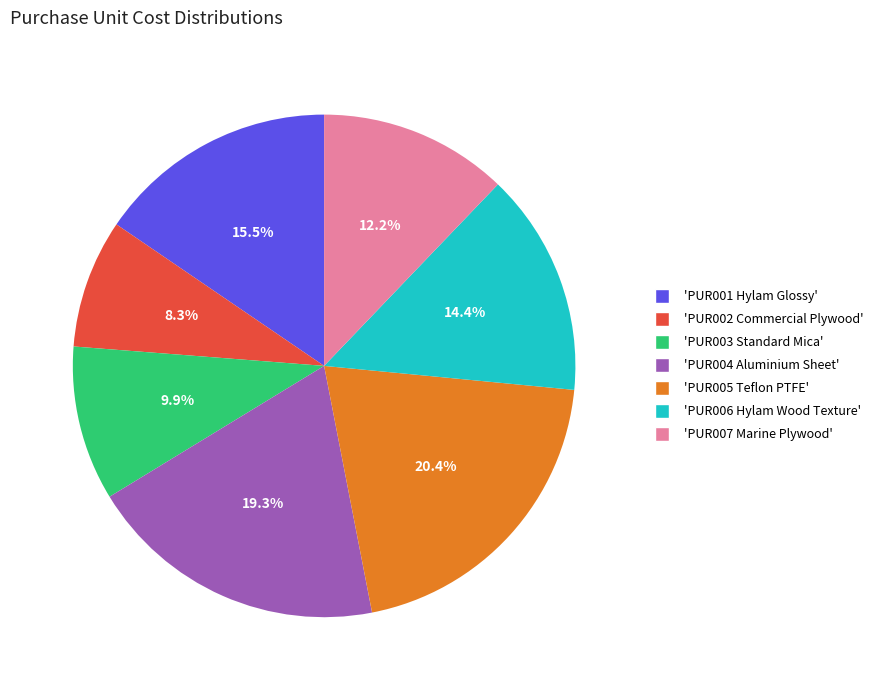

Is there any slice that represents more than half of the pie?

No